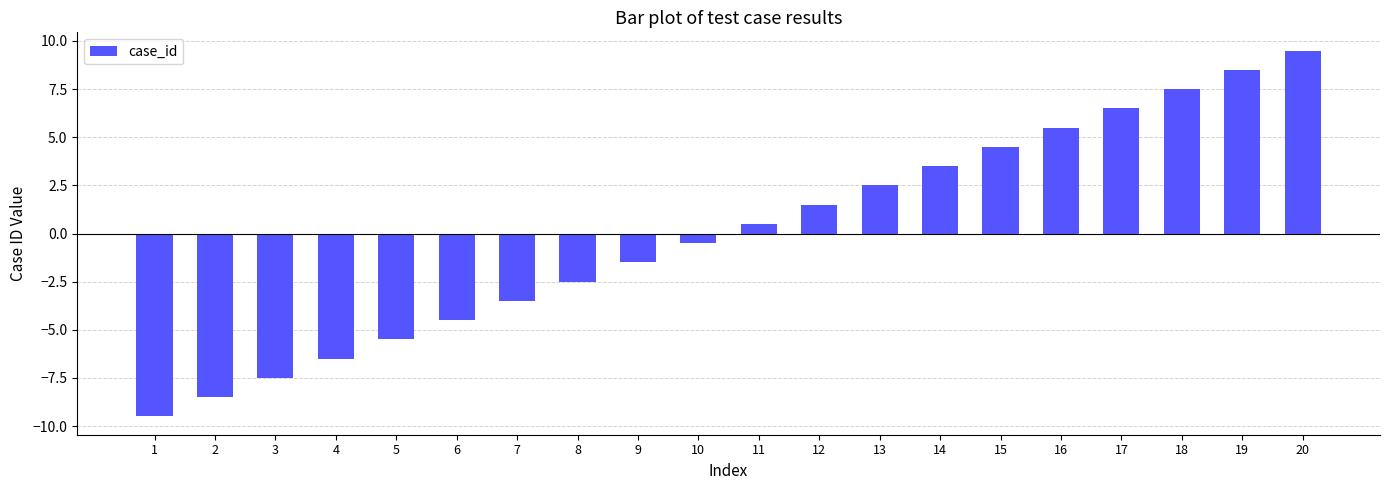

Rank the categories by value from highest to lowest.

20, 19, 18, 17, 16, 15, 14, 13, 12, 11, 10, 9, 8, 7, 6, 5, 4, 3, 2, 1